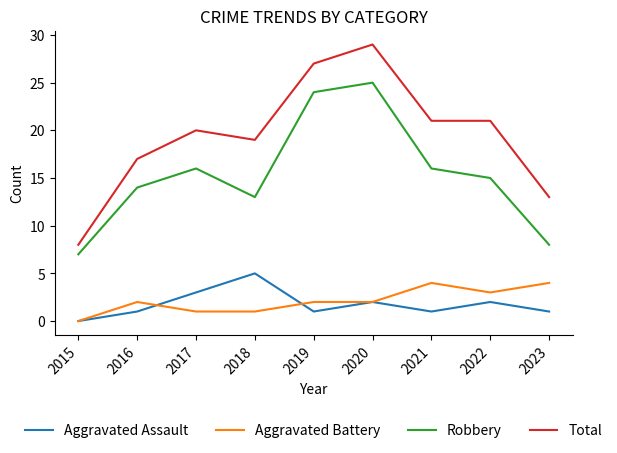

What is the total value across all series at 2023?

26